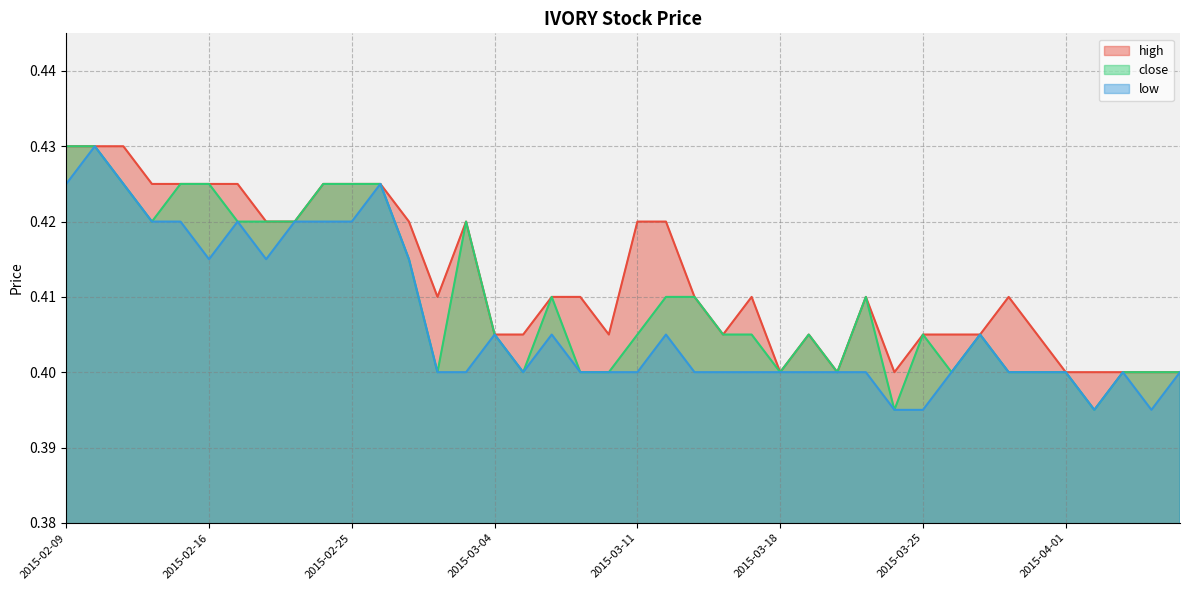

Is the value of close at 2015-02-12 greater than the value of high at 2015-04-02?

Yes